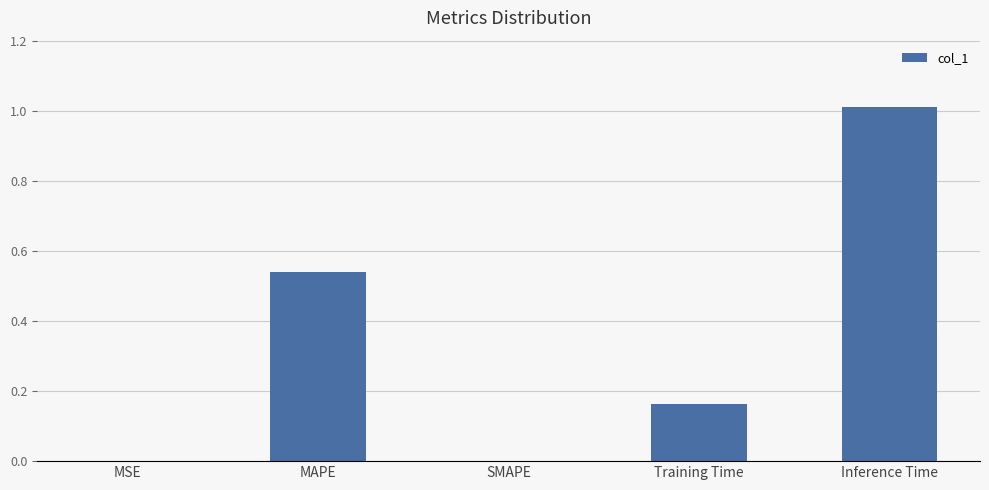

What is the sum of all values?

1.7